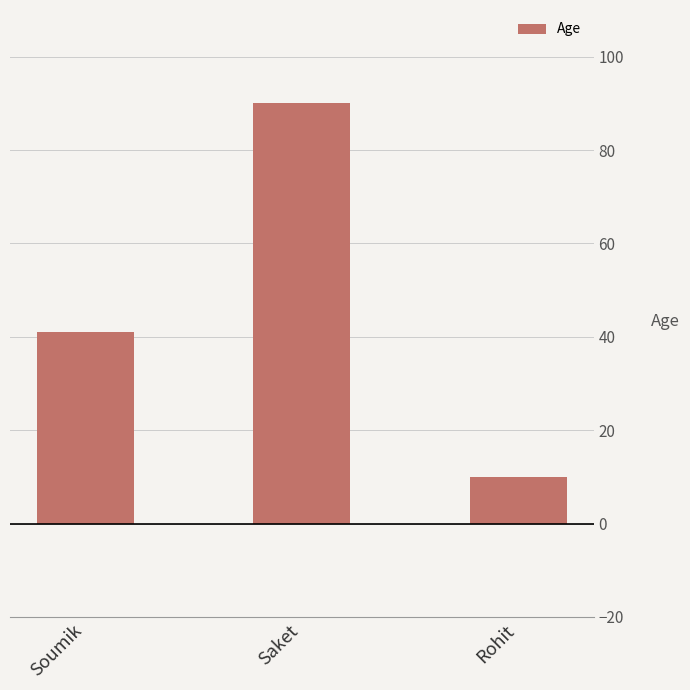

Count the values in the range 10 to 90.

3